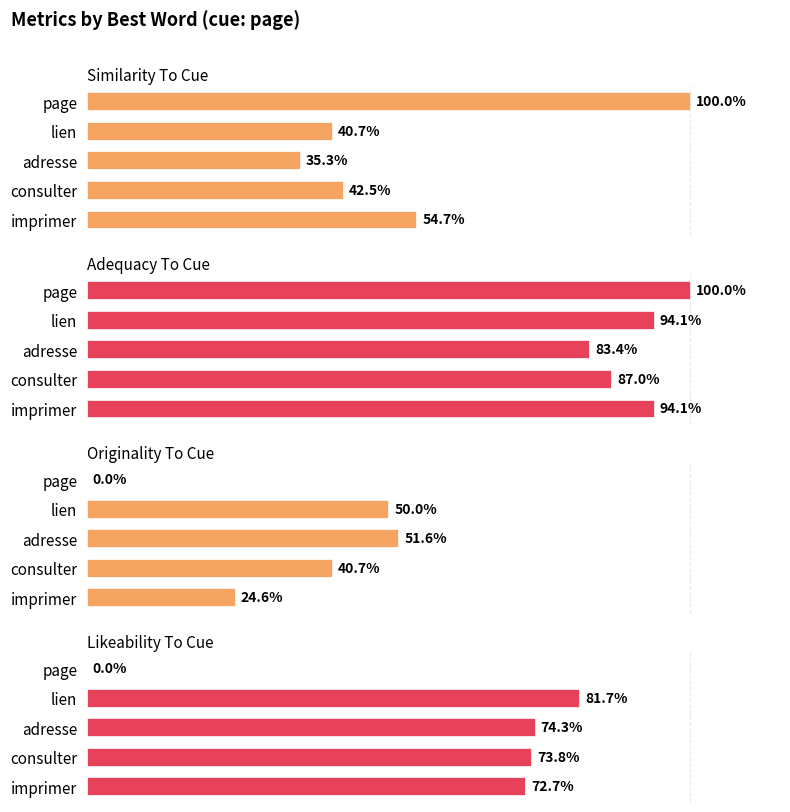

What is the sum of all adequacy_to_cue values?

4.6